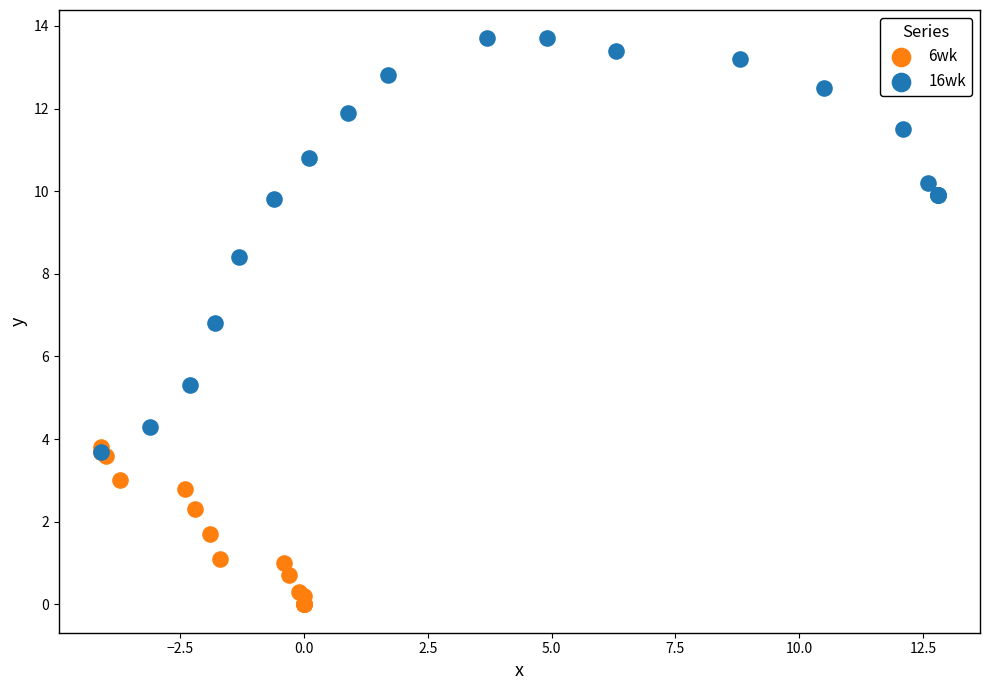

Which series contains the lowest Y value?

6wk